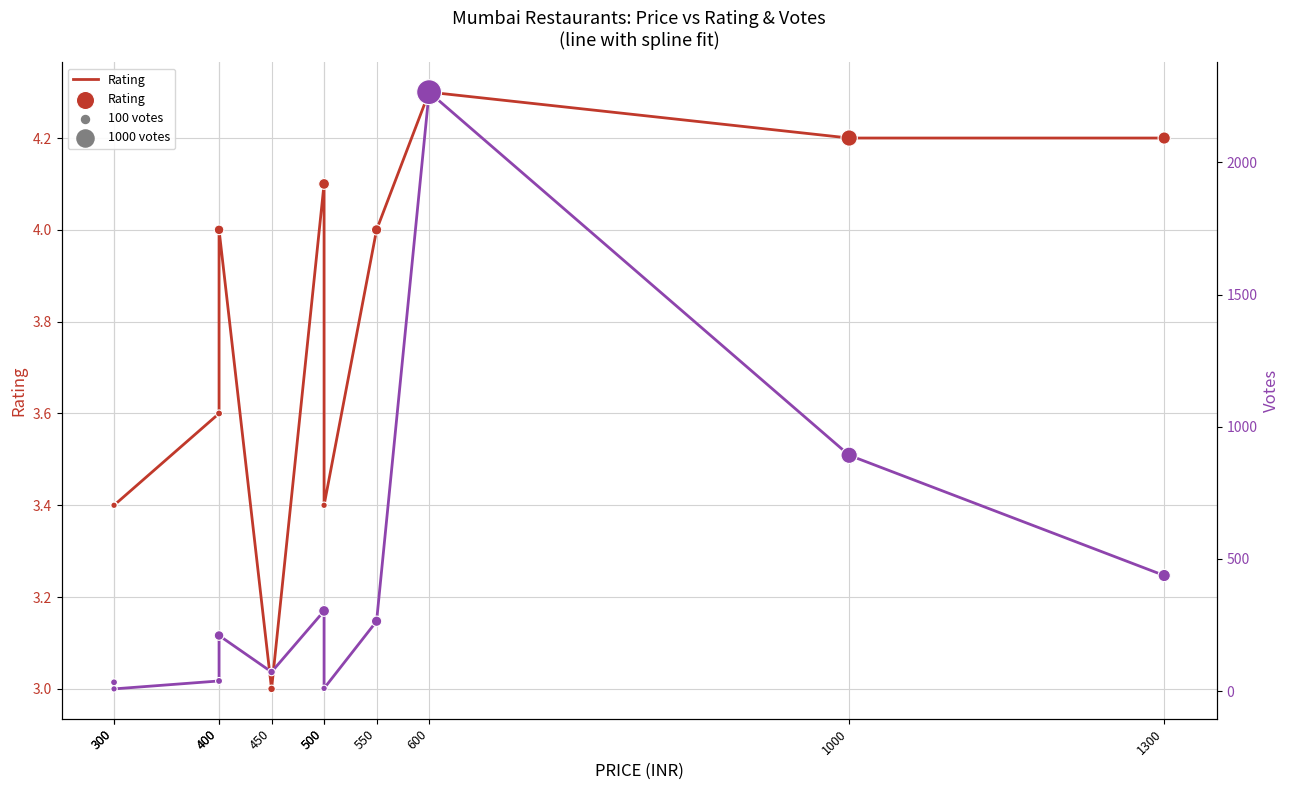

At how many categories does at least one series exceed 2176?

1